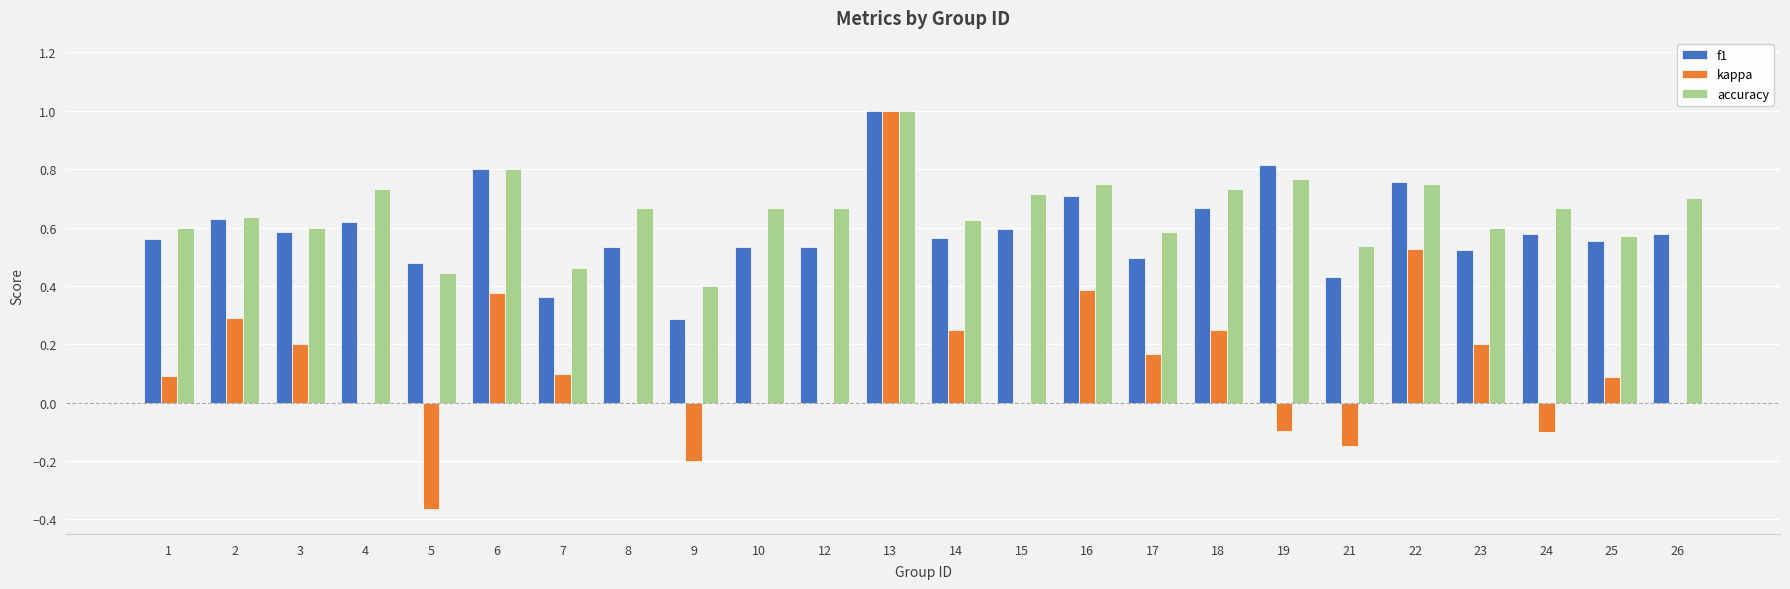

Between 18 and 25, which series saw the biggest shift?

kappa